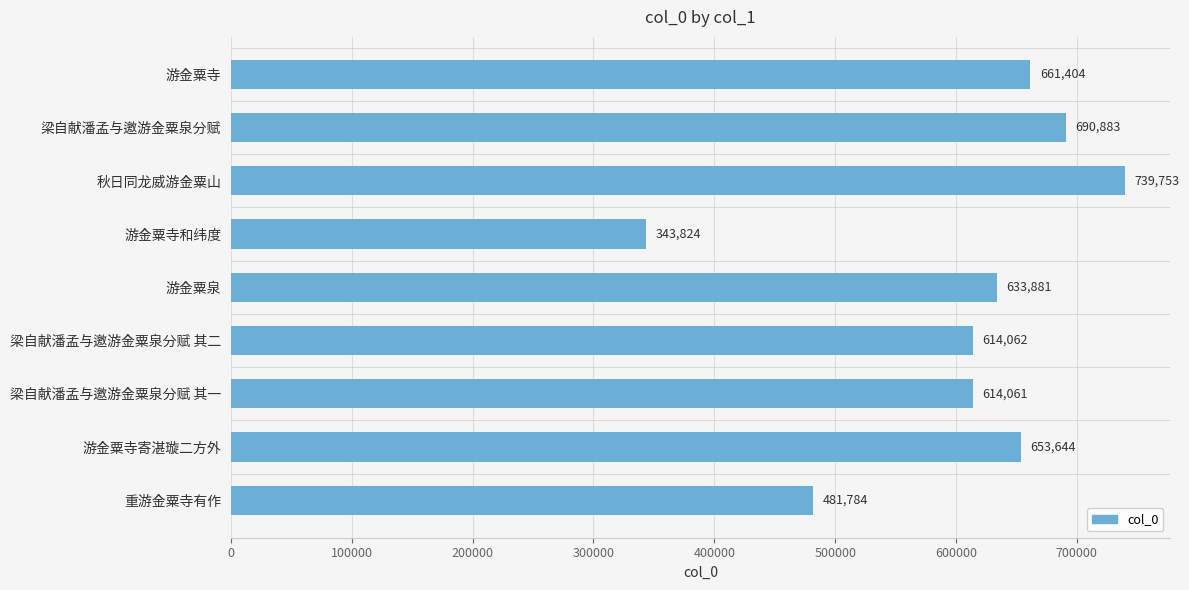

List the labels in order of value, largest first.

秋日同龙威游金粟山, 梁自献潘孟与邀游金粟泉分赋, 游金粟寺, 游金粟寺寄湛璇二方外, 游金粟泉, 梁自献潘孟与邀游金粟泉分赋 其二, 梁自献潘孟与邀游金粟泉分赋 其一, 重游金粟寺有作, 游金粟寺和纬度